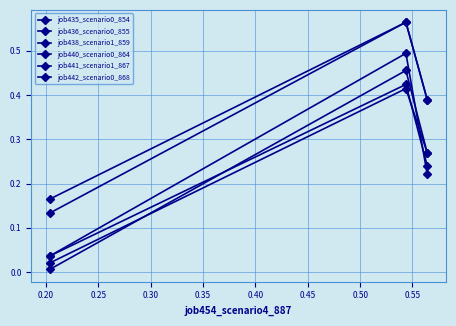

Rank the series at 0.20 from lowest to highest value.

job440_scenario0_864, job442_scenario0_868, job436_scenario0_855, job435_scenario0_854, job438_scenario1_859, job441_scenario1_867